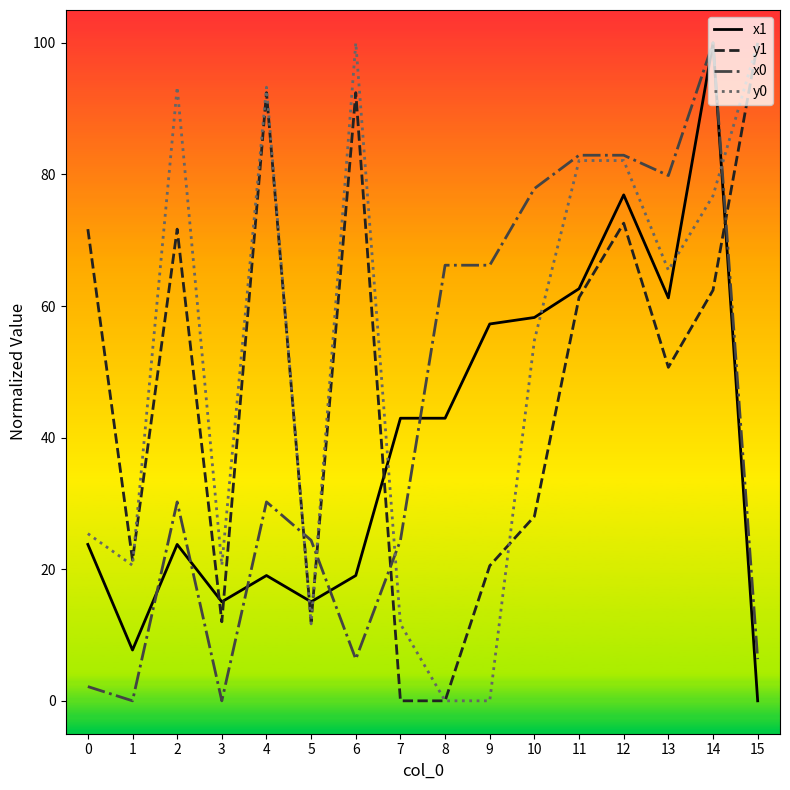

At how many categories does at least one series exceed 12?

16